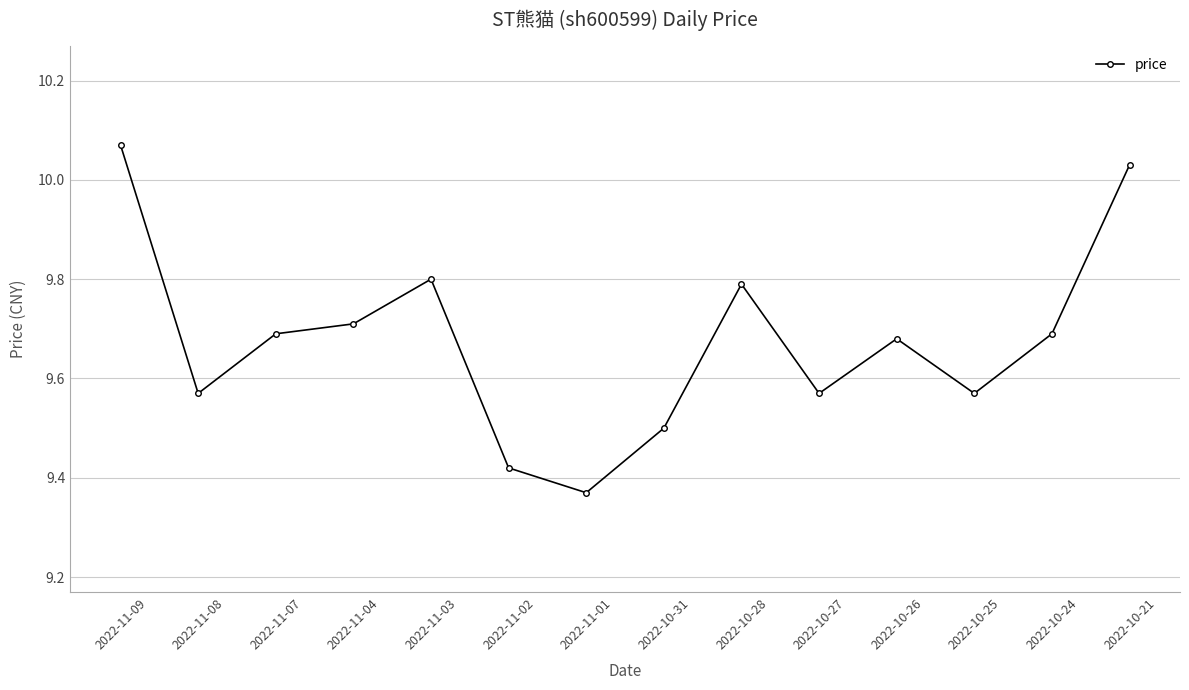

Does the chart display data point markers on the line(s)?

Yes